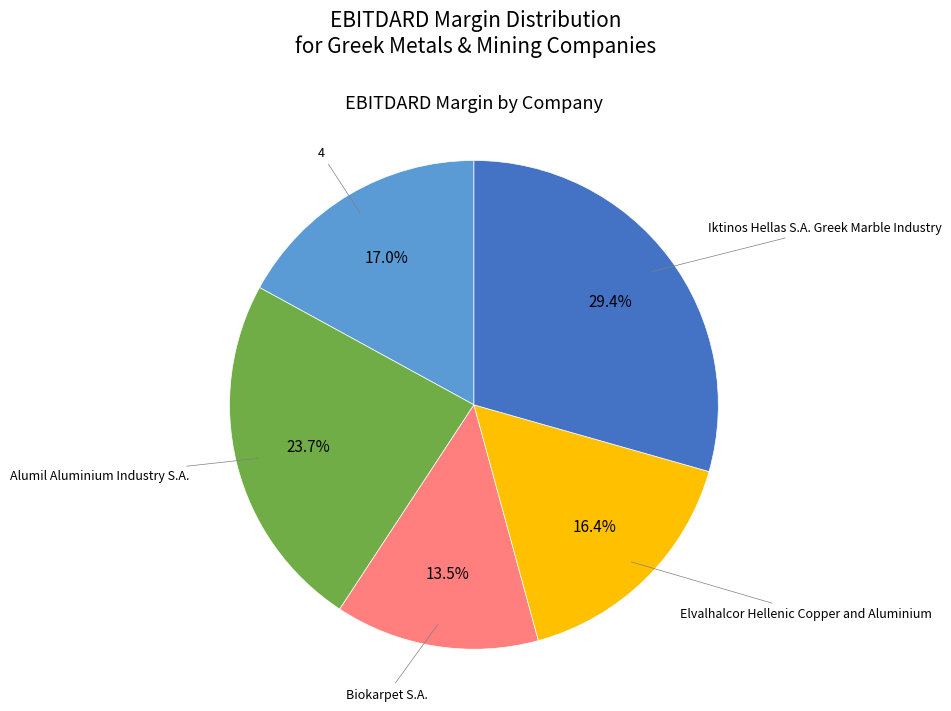

How many slices are in this pie chart?

5